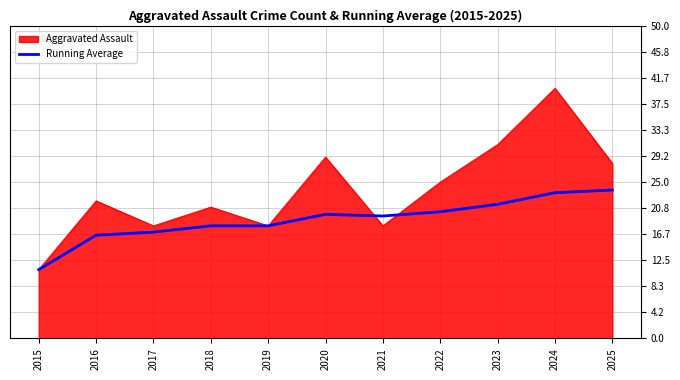

What is the approximate value of Aggravated Assault at 2024?

40.0